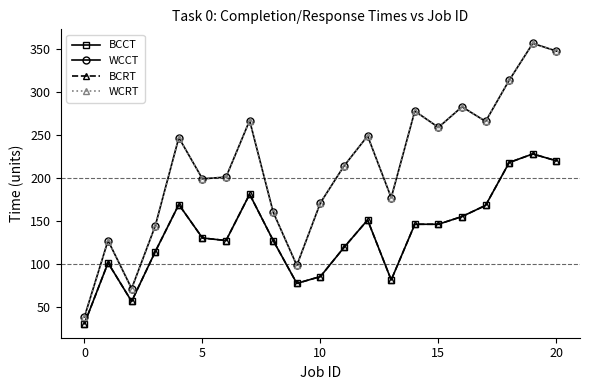

Is this an area chart (filled region under the line)?

No